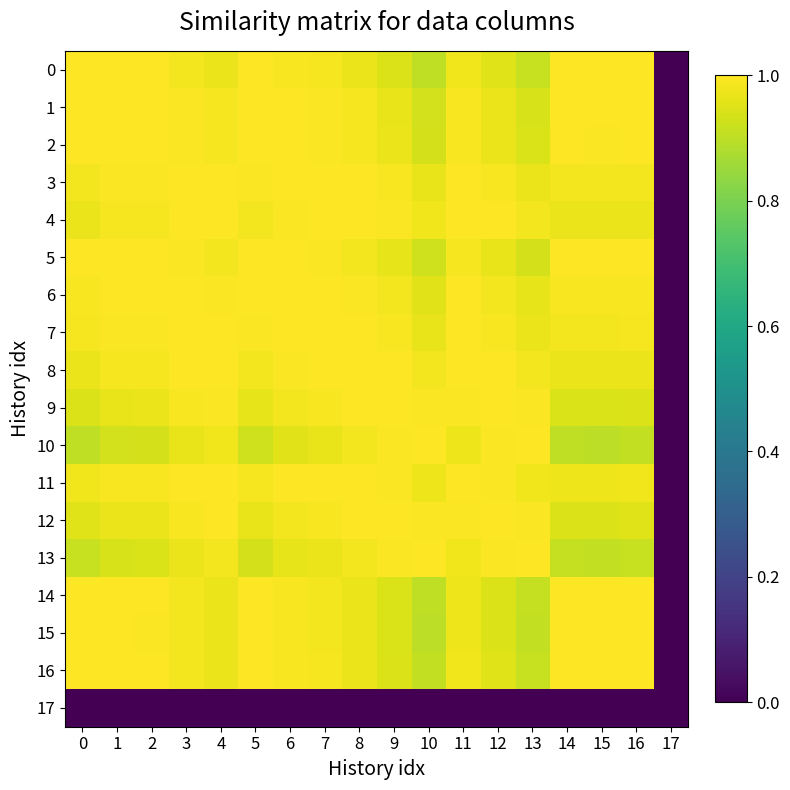

What is the greatest value displayed?

1.0